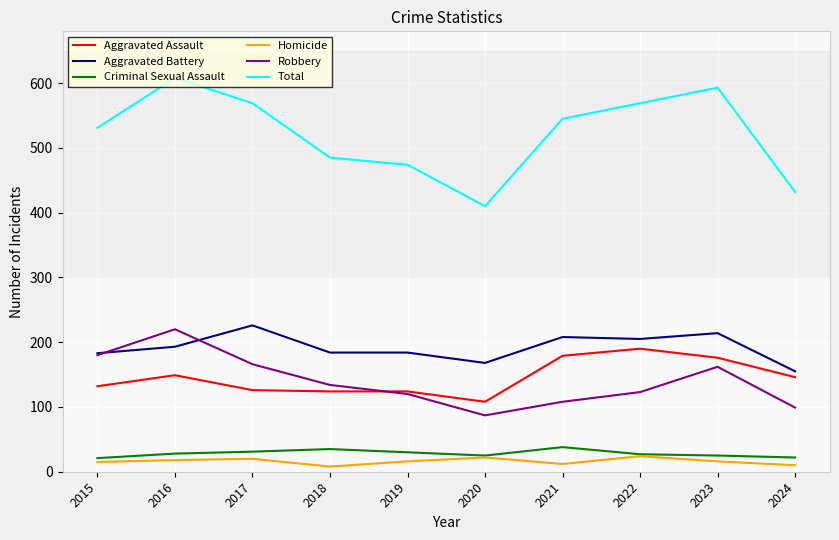

What is the difference between the second highest and minimum values in the Criminal Sexual Assault series?

14